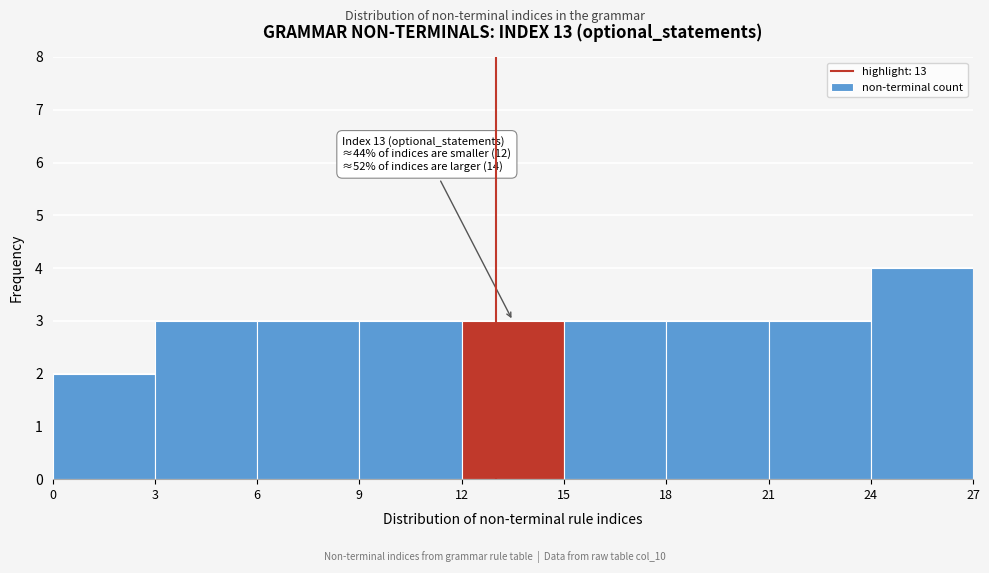

Which range on the x-axis has the tallest bar?

24 to 27